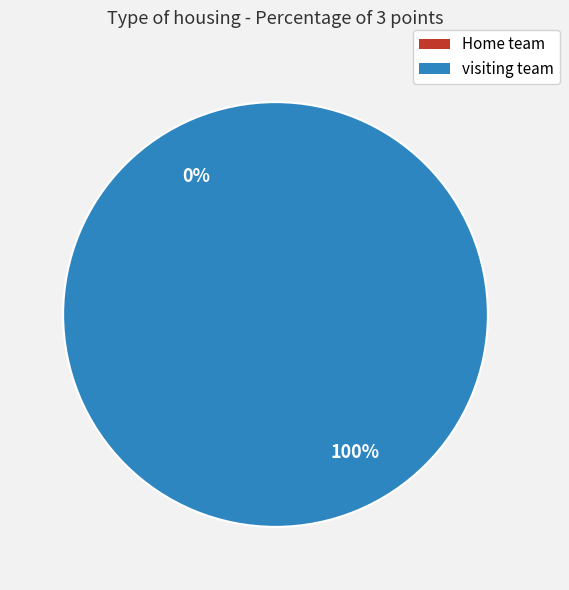

To the nearest percent, what percentage of the pie is visiting team?

100%